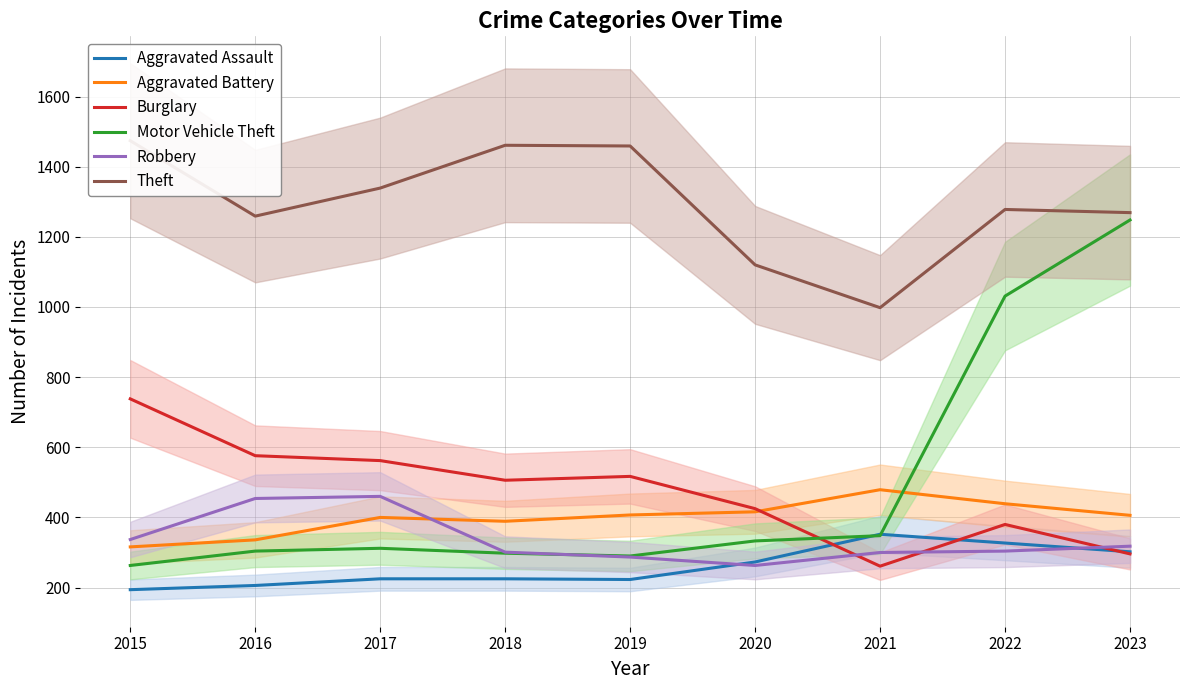

Is the value of Aggravated Battery at 2018 greater than the value of Theft at 2016?

No